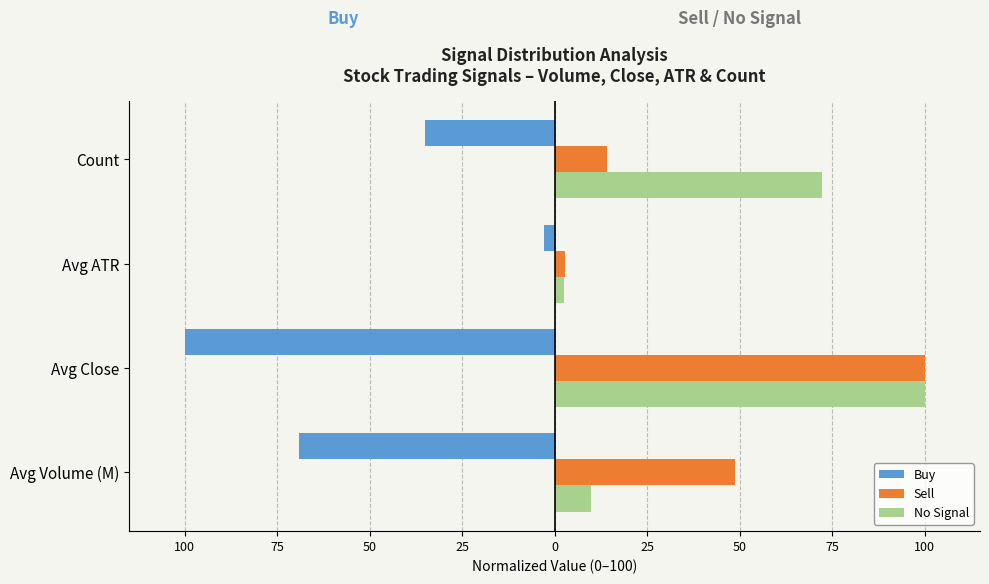

What are all the series names shown in the legend?

Buy, Sell, No Signal